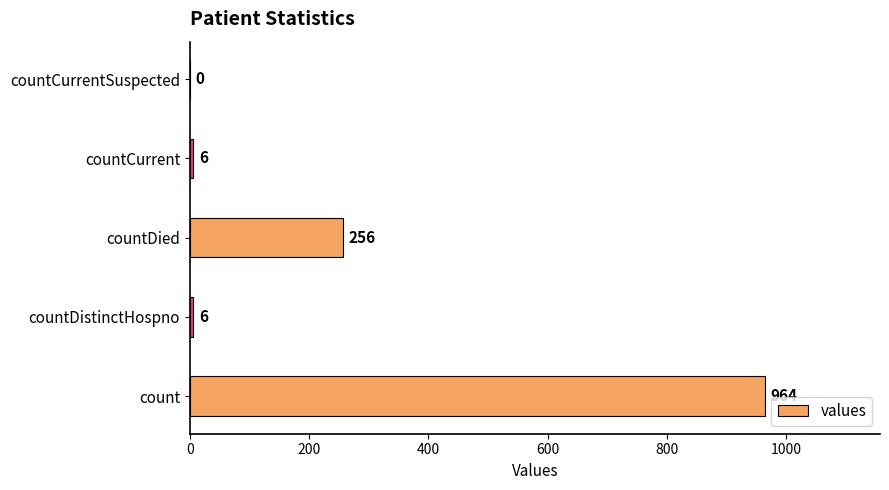

What is the sum of all values?

1232